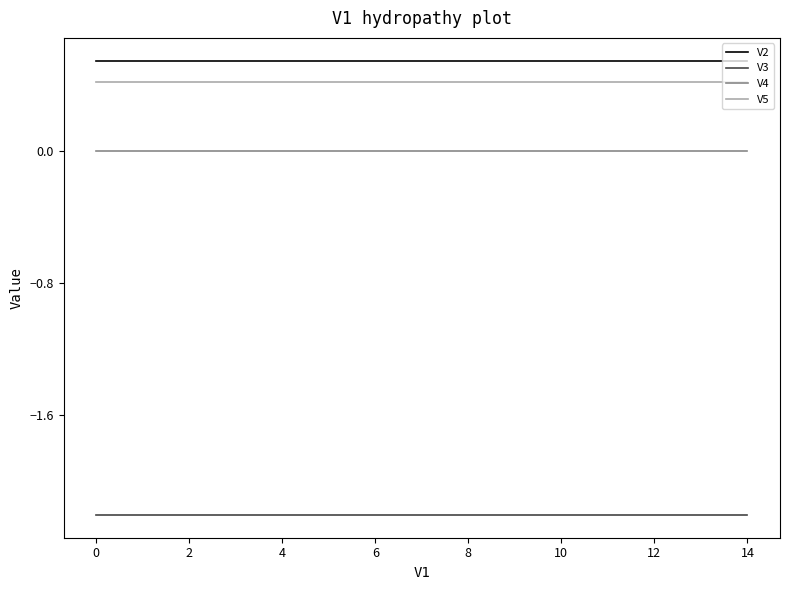

Which series has the largest total across all categories?

V2